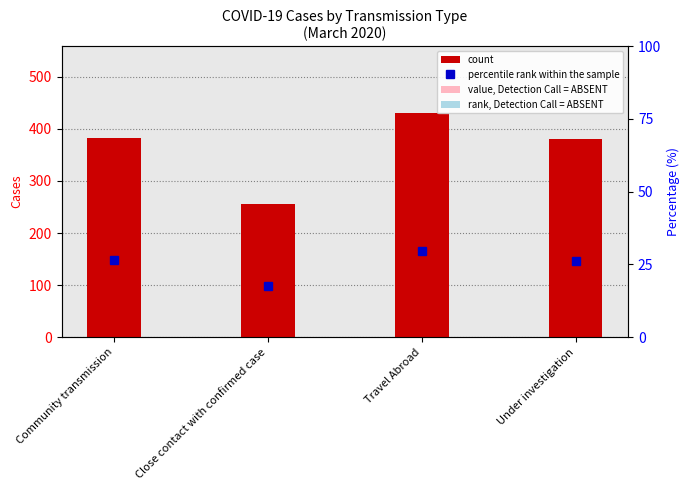

Which series has the largest range (max minus min)?

count